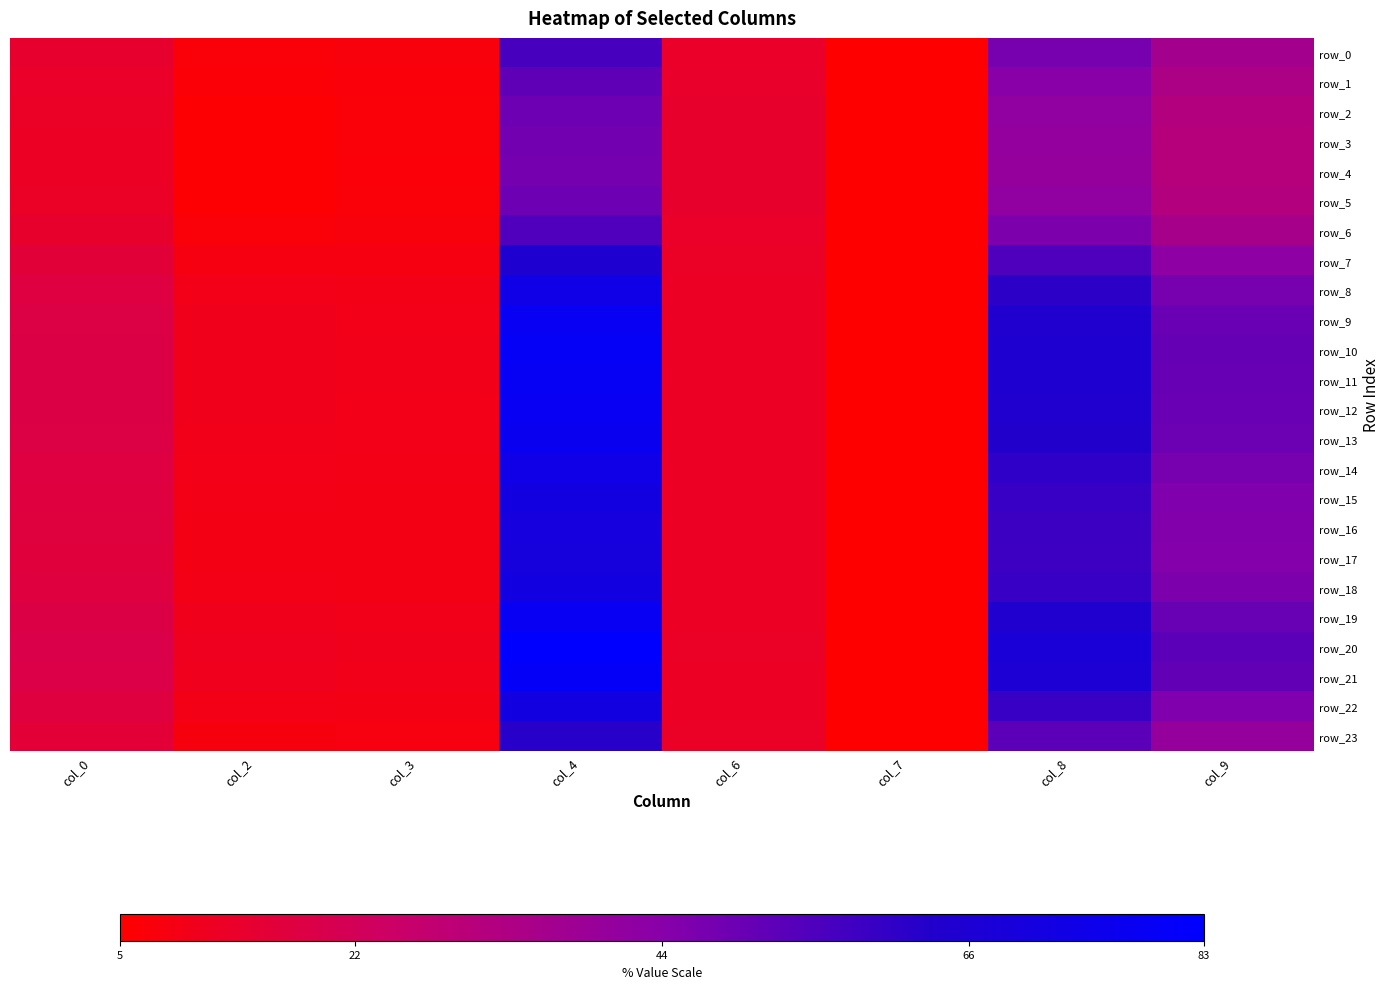

Which has a higher value, col_4 or col_8?

col_4